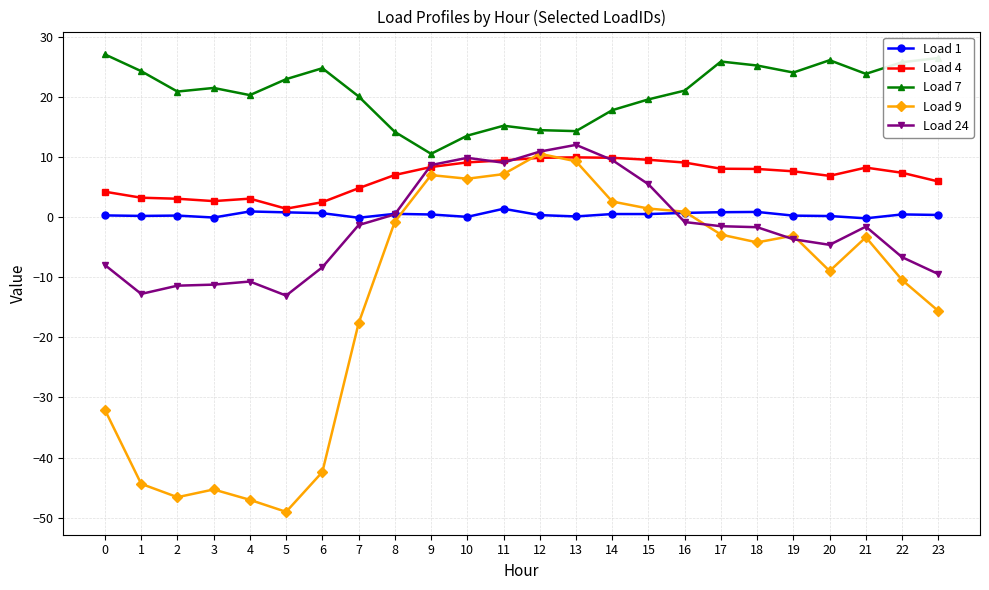

What is the average value of the Load 7 series?

20.9